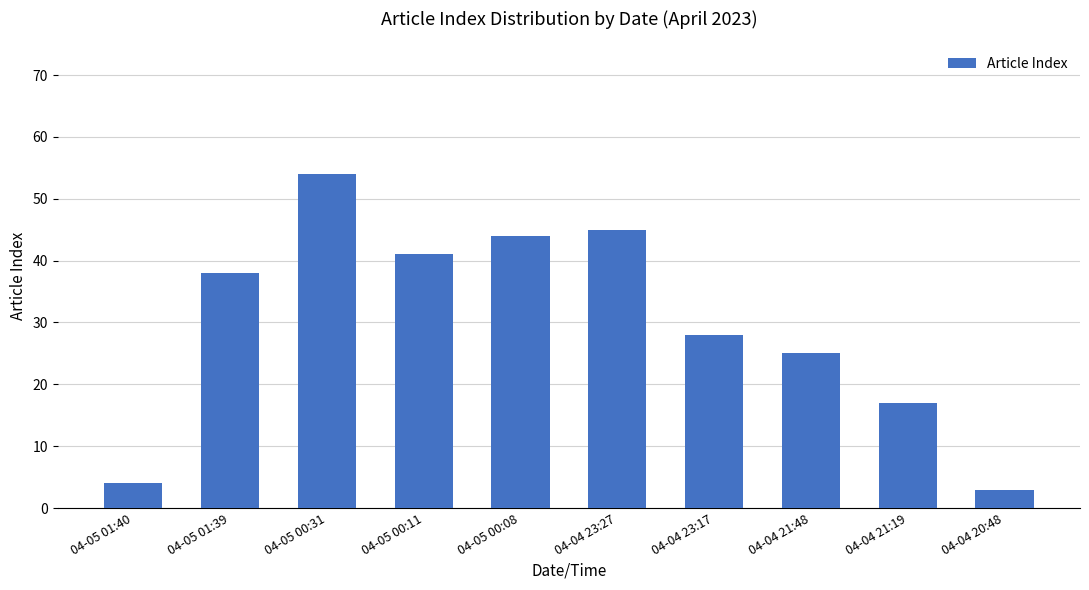

List the labels in order of value, smallest first.

04-04 20:48, 04-05 01:40, 04-04 21:19, 04-04 21:48, 04-04 23:17, 04-05 01:39, 04-05 00:11, 04-05 00:08, 04-04 23:27, 04-05 00:31